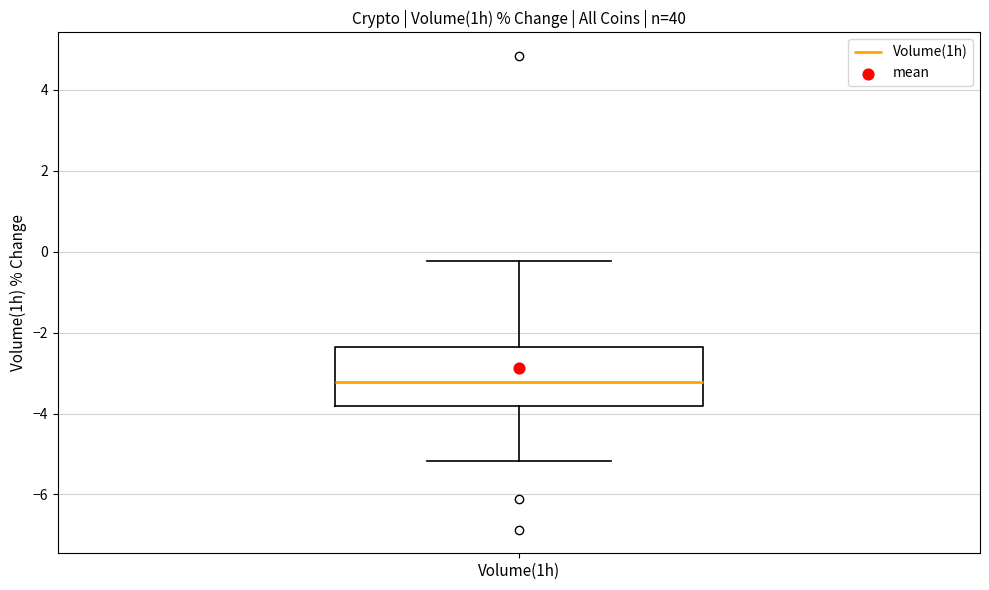

Where is the upper edge of the box for Volume(1h) on the y-axis? The values are not printed on the chart, so give them approximately, as read against the axis.

-2.4